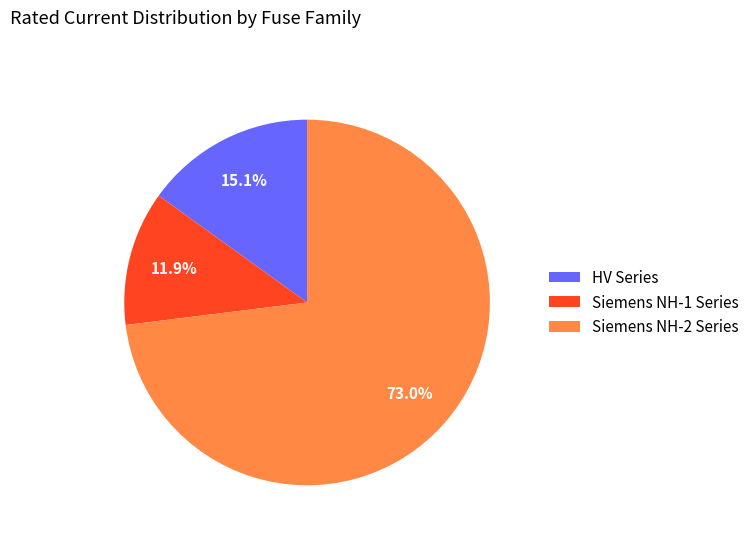

Combined, what portion of the pie is Siemens NH-2 Series and HV Series?

88.1%